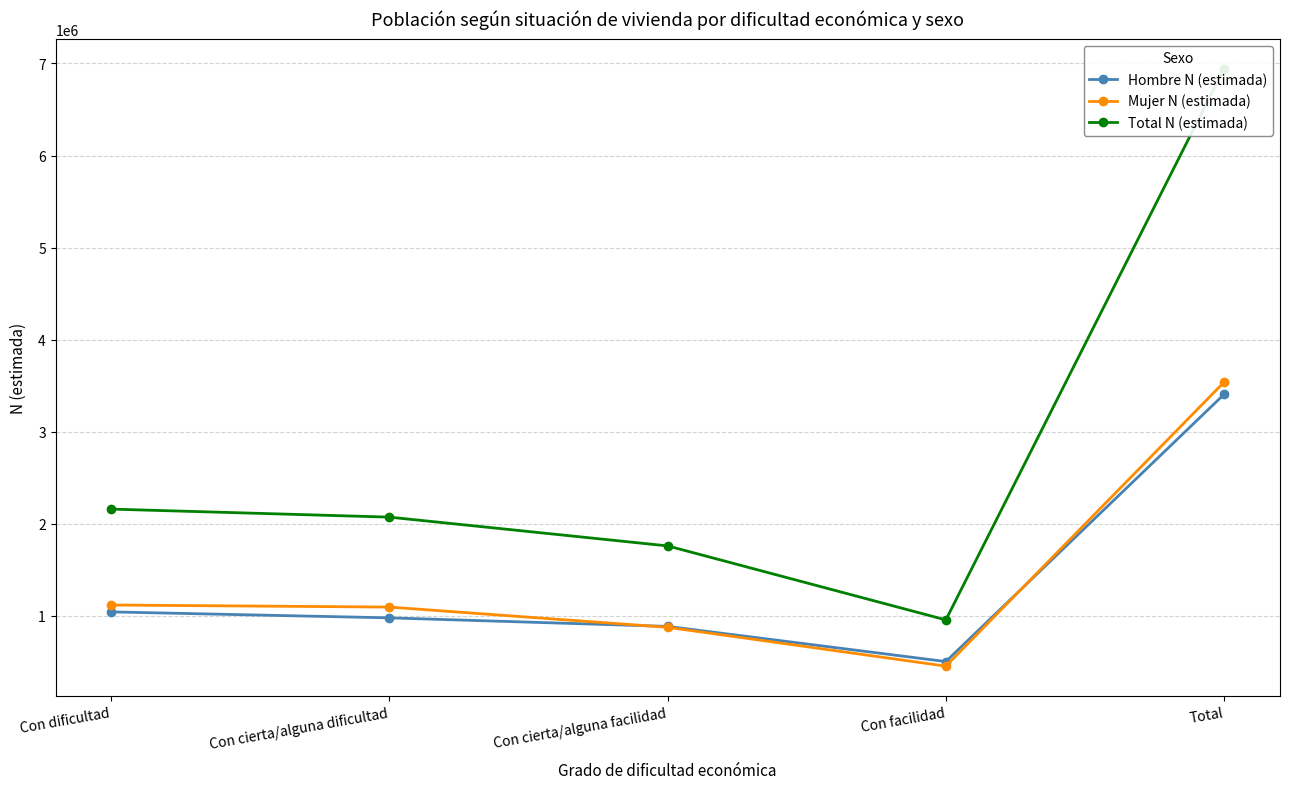

What is the sum of the Mujer N (estimada) values at Con facilidad and Con cierta/alguna dificultad?

1546998